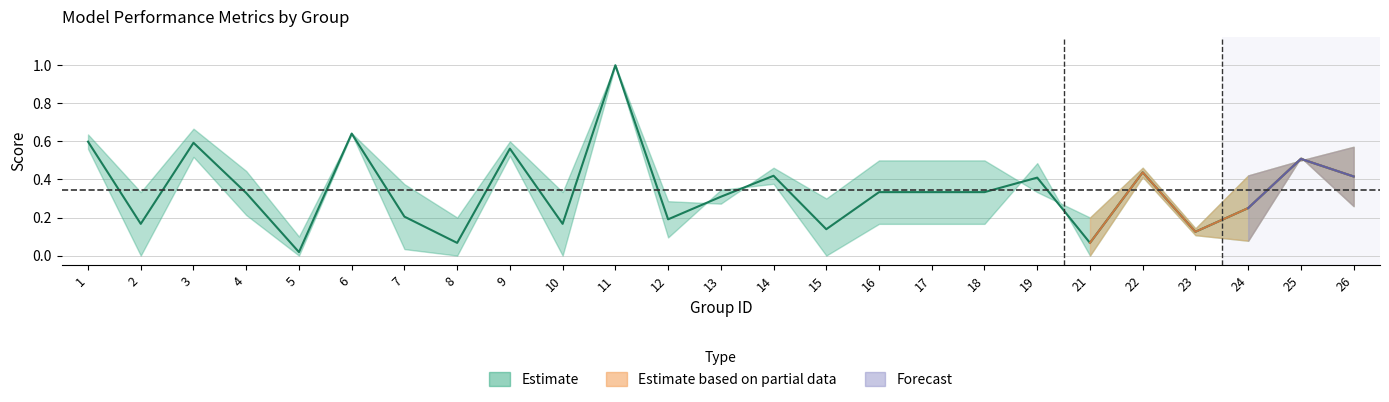

The chart shows a value of 0.2 at 2. True or false?

True